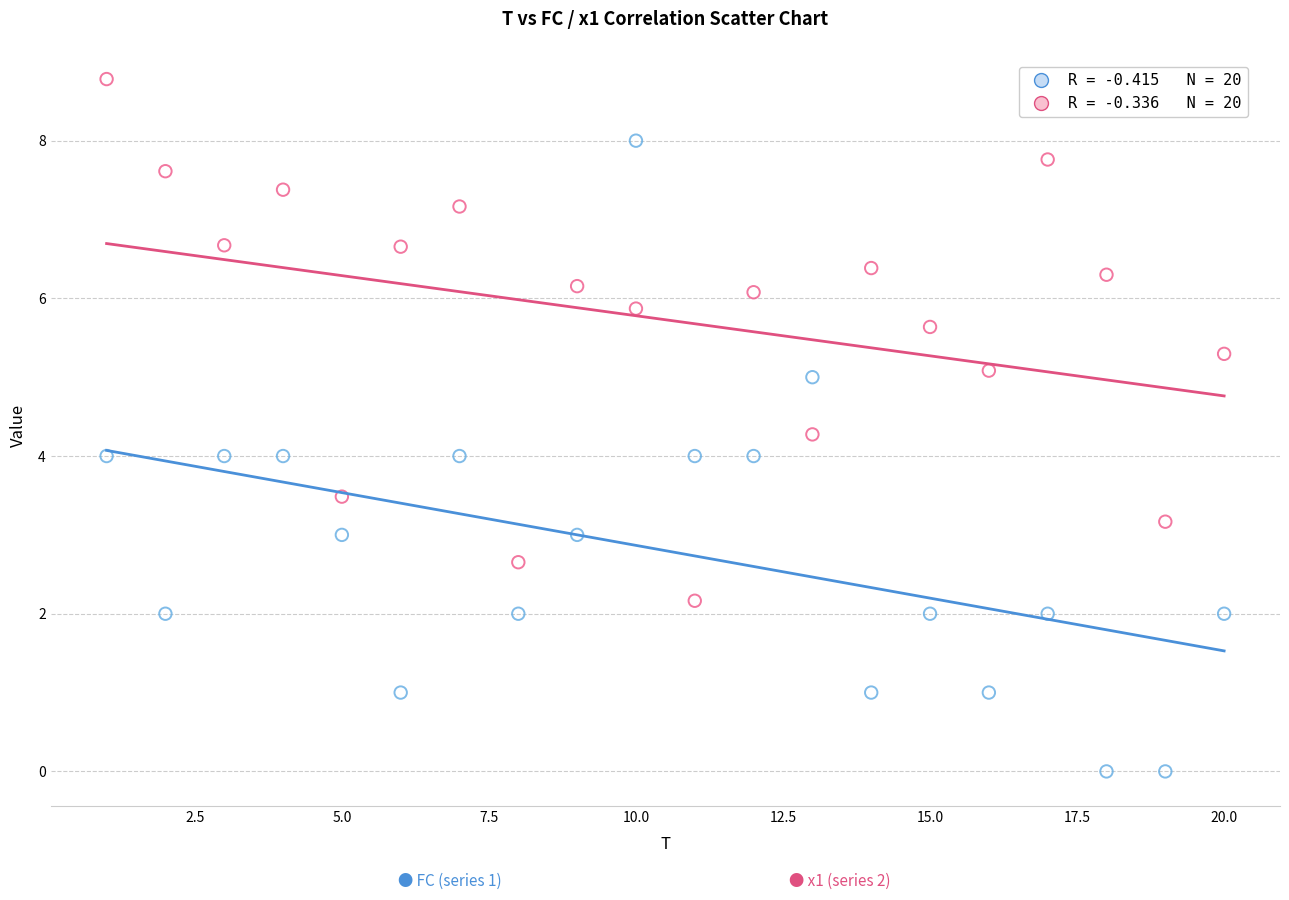

Across all data points, what is the range of X values (max minus min)?

19.0